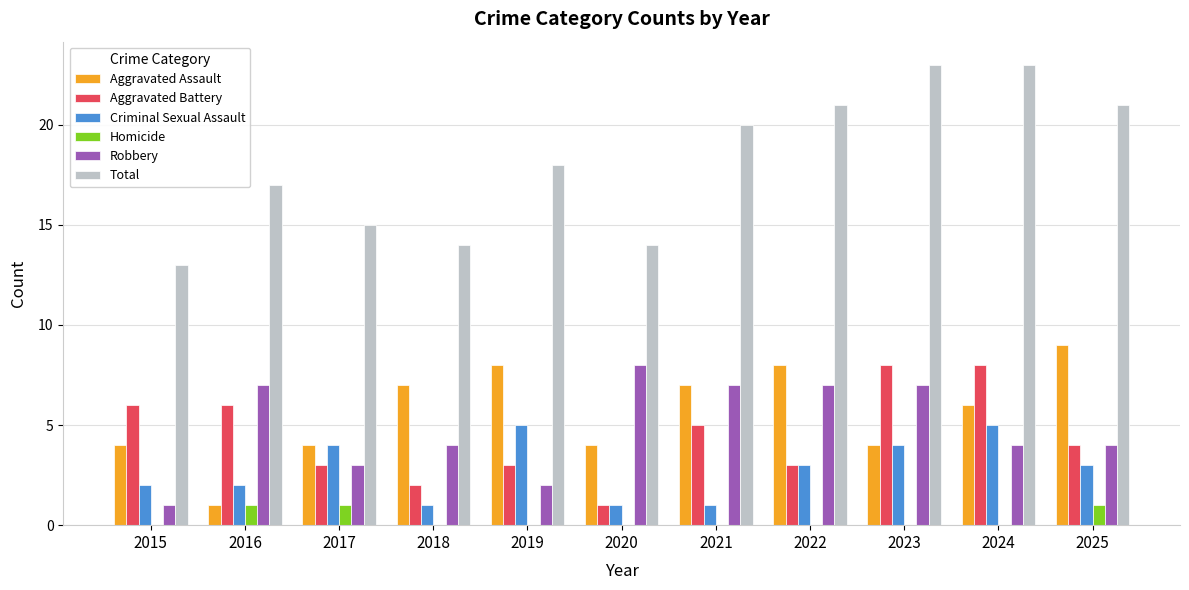

What is the total value across all series at 2024?

46